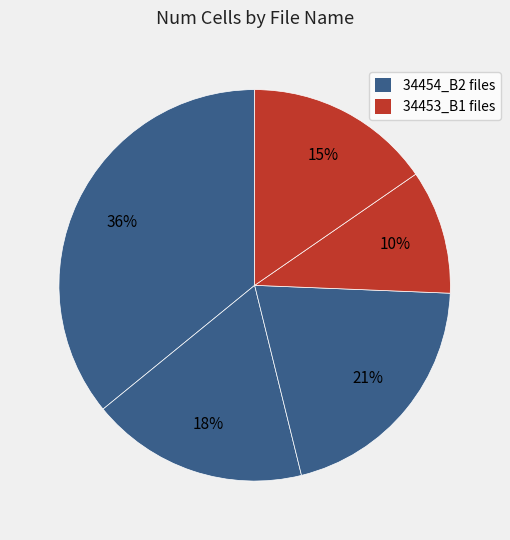

How many slices are in this pie chart?

5